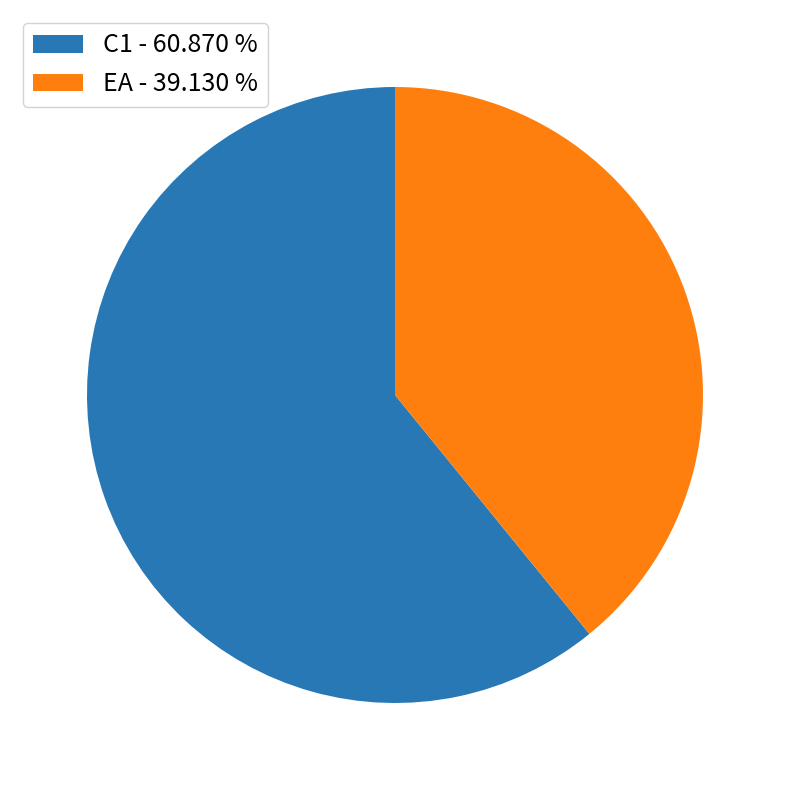

Which has a higher value, C1 - 60.870 % or EA - 39.130 %?

C1 - 60.870 %